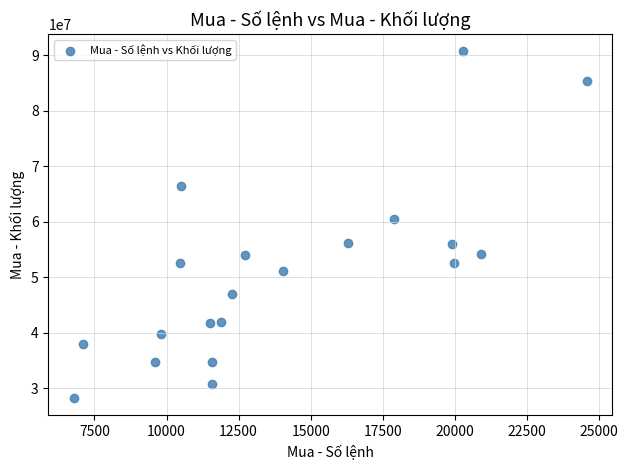

What Y value in the scatter plot is closest to 59445300?

60435400